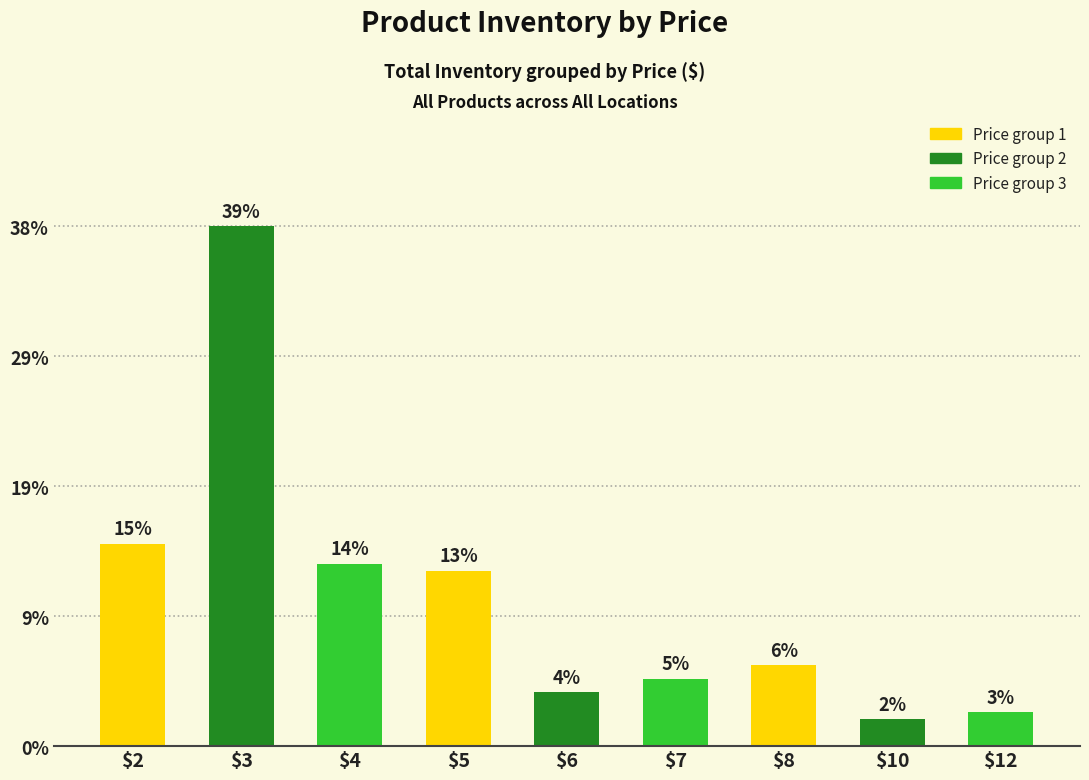

Are the bars horizontal?

No